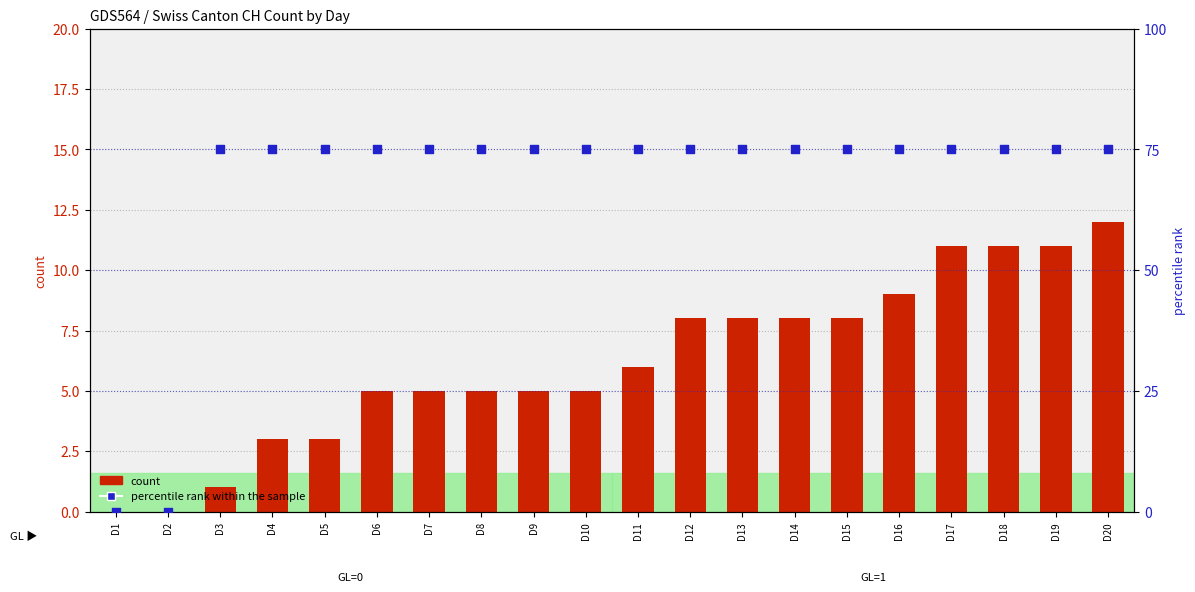

At how many categories does at least one series exceed 11?

18